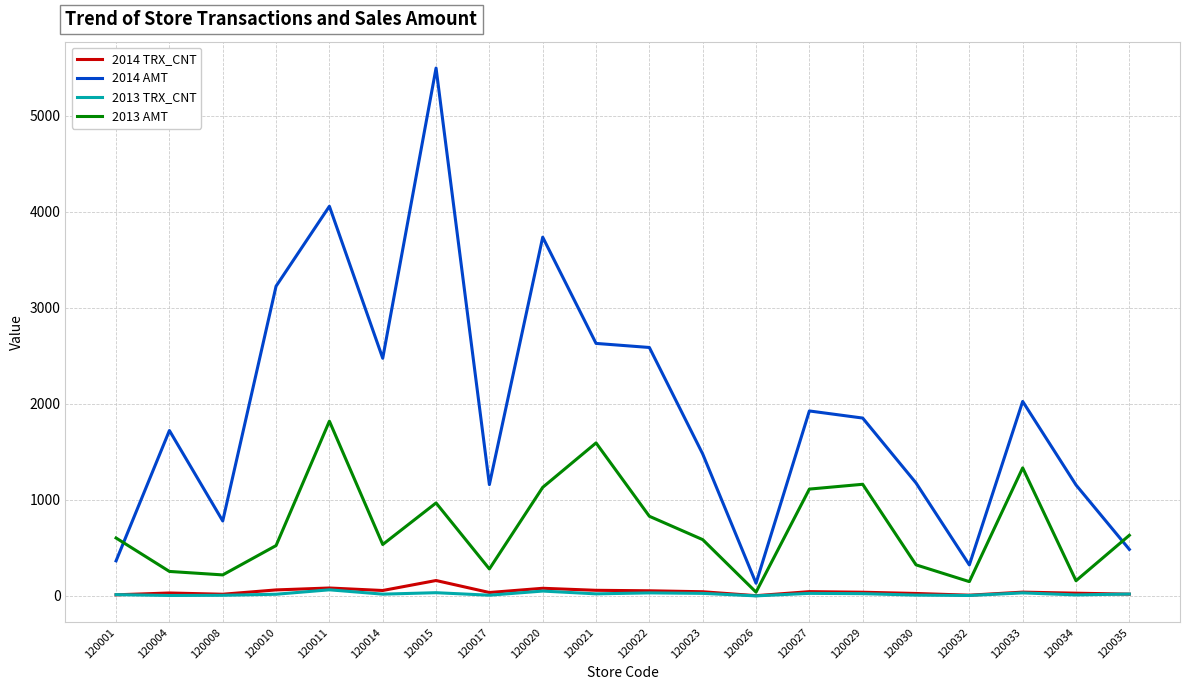

What is the smallest value displayed?

1.0